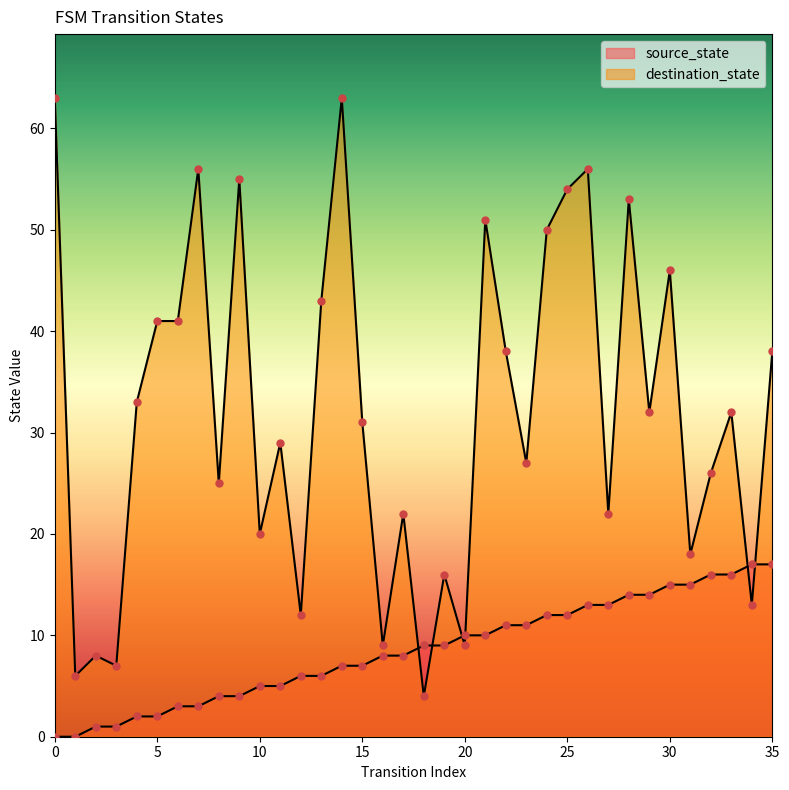

What are all the series names shown in the legend?

source_state, destination_state